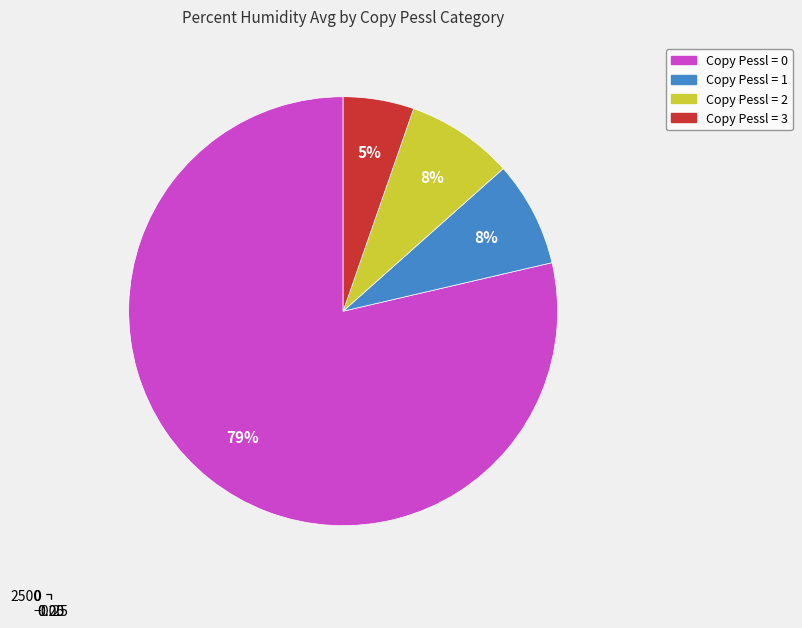

Combined, do 35 and 20 account for over 50%?

No